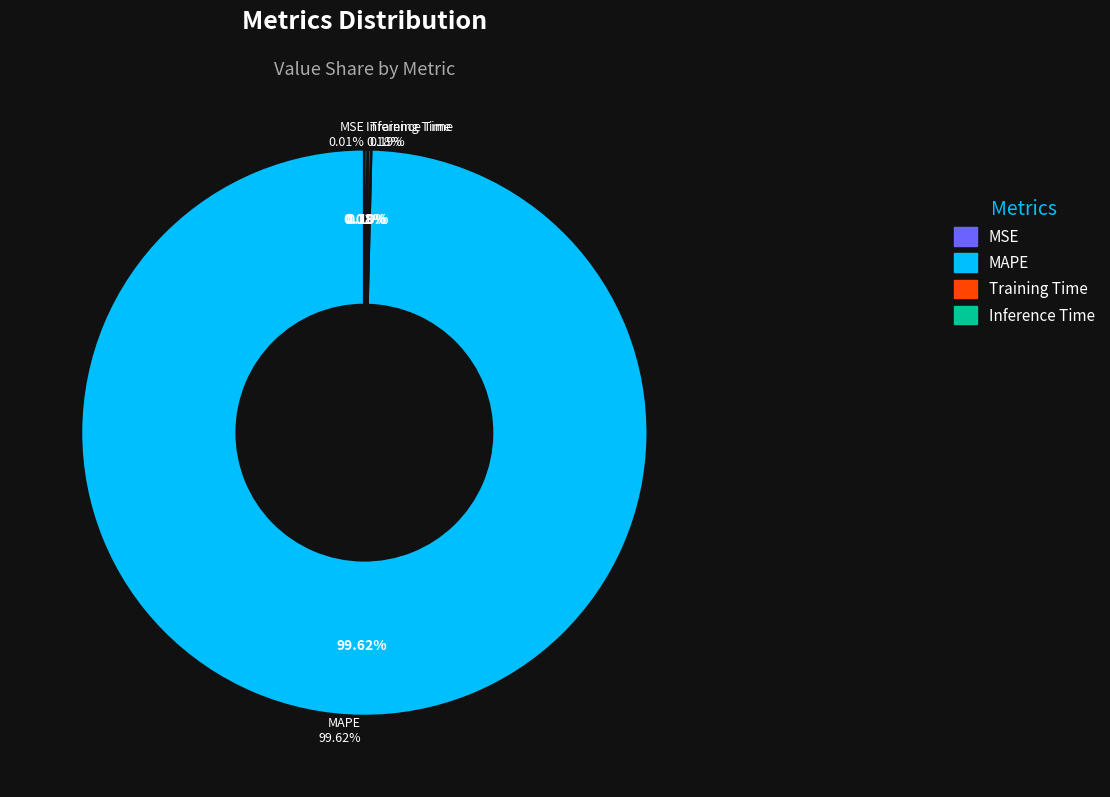

Does Inference Time account for over 50% of the chart?

No